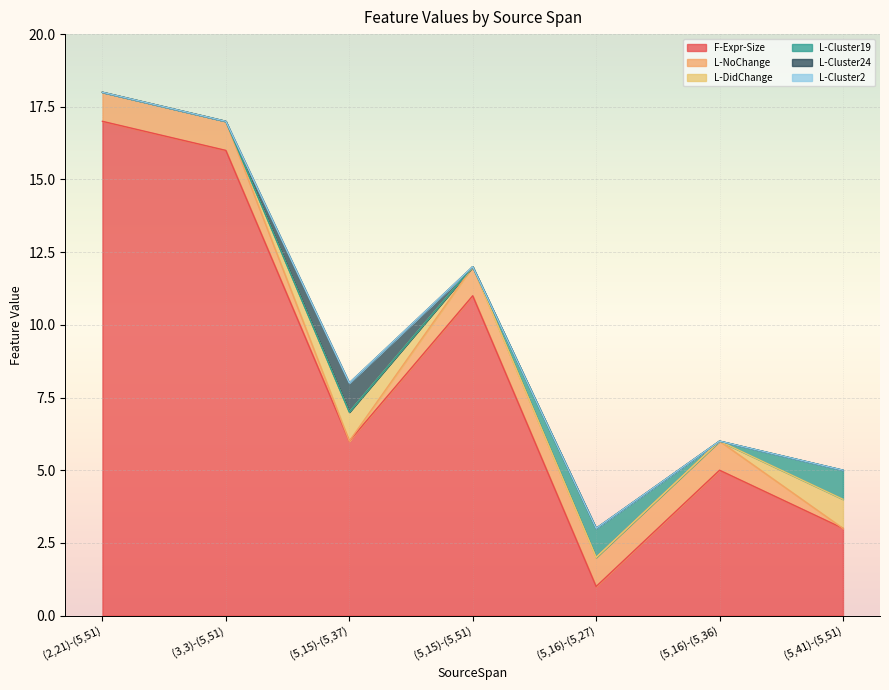

List the series in order of their peak value, lowest first.

L-Cluster2, L-NoChange, L-DidChange, L-Cluster19, L-Cluster24, F-Expr-Size